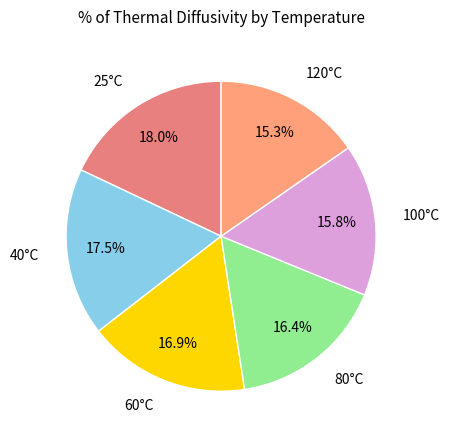

Approximately how many times larger is the value at 40°C compared to 120°C?

1.1